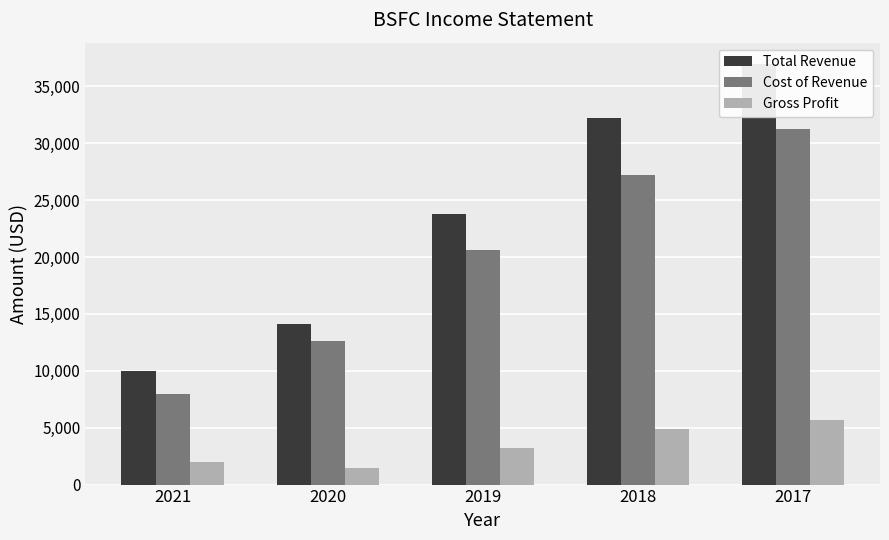

How many bars are there in each group?

3